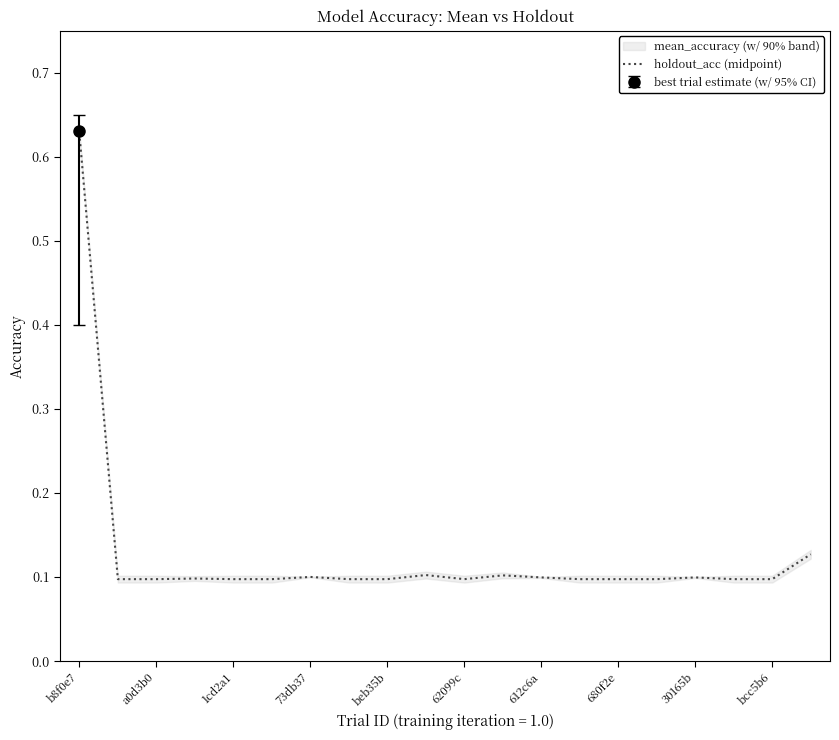

How many lines are shown in the chart?

1